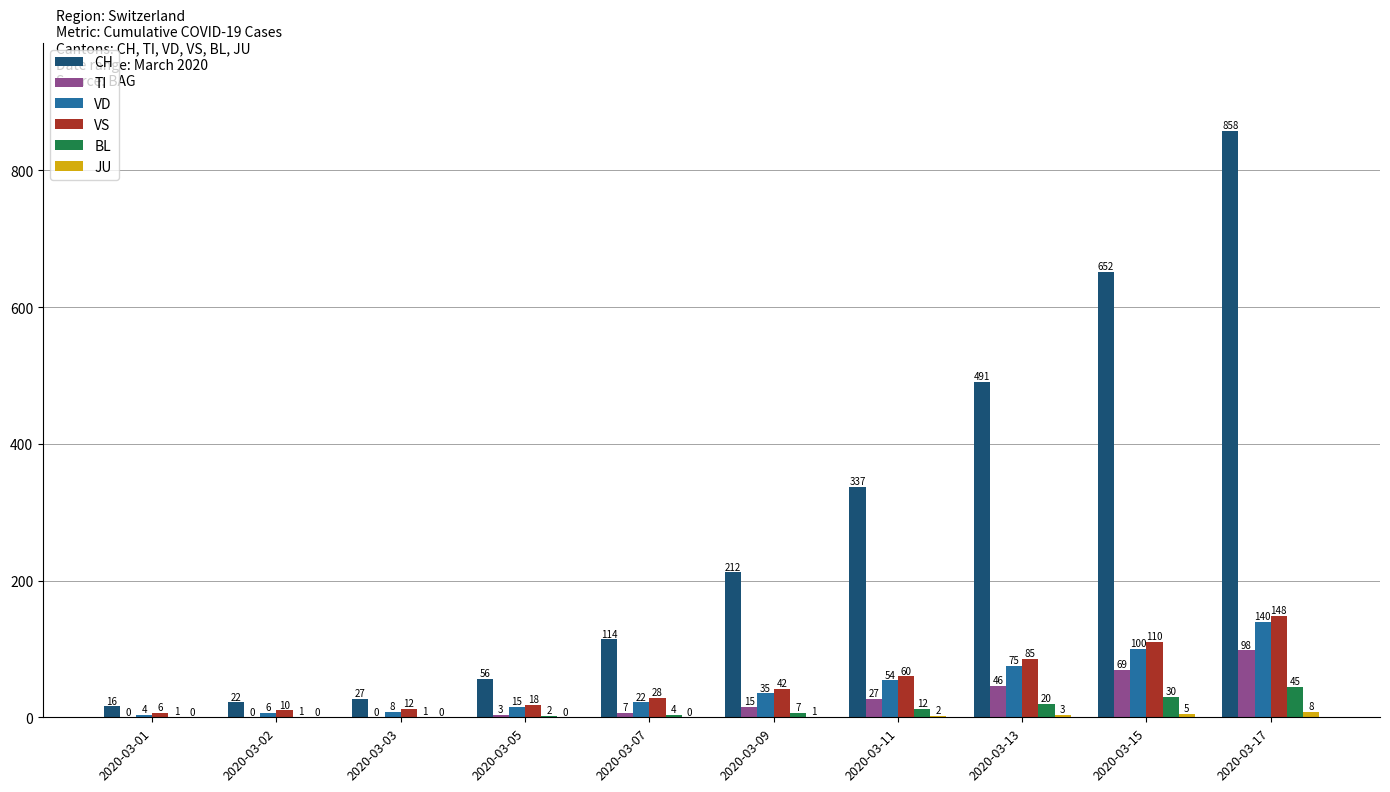

Read the VD value at 2020-03-07, to the nearest 10.

20